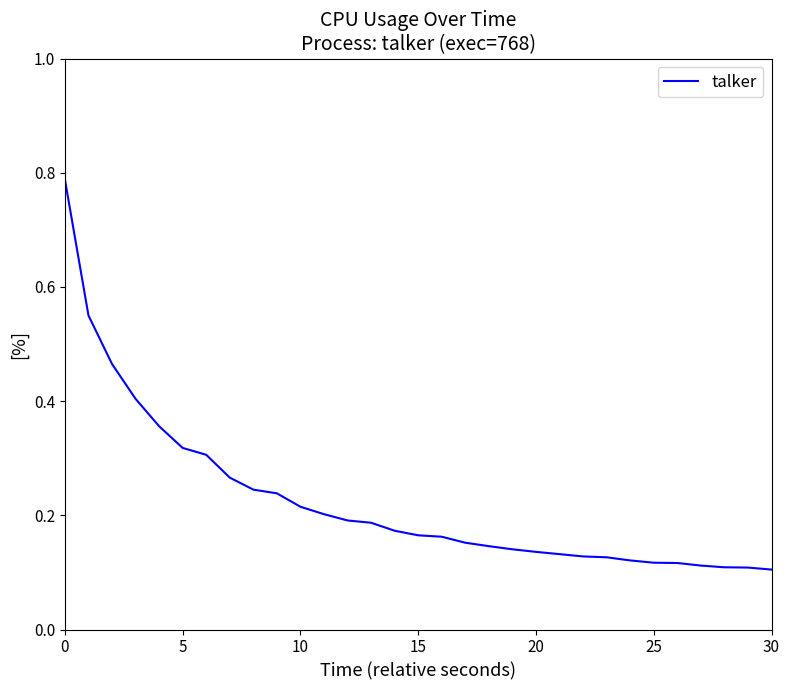

What is the difference between the maximum and minimum values?

0.7